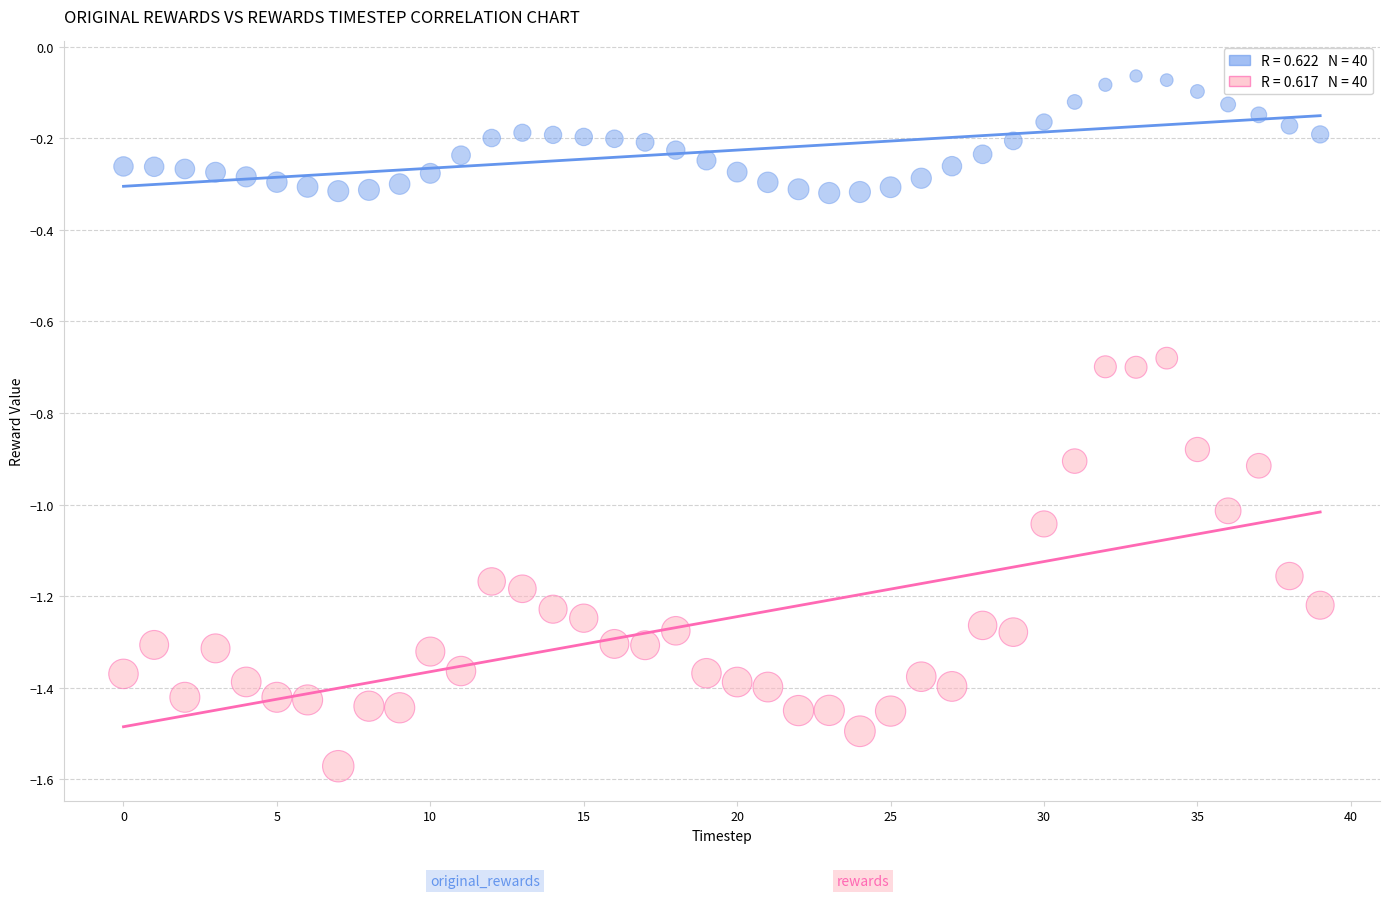

Across all data points, what is the range of Y values (max minus min)?

1.5